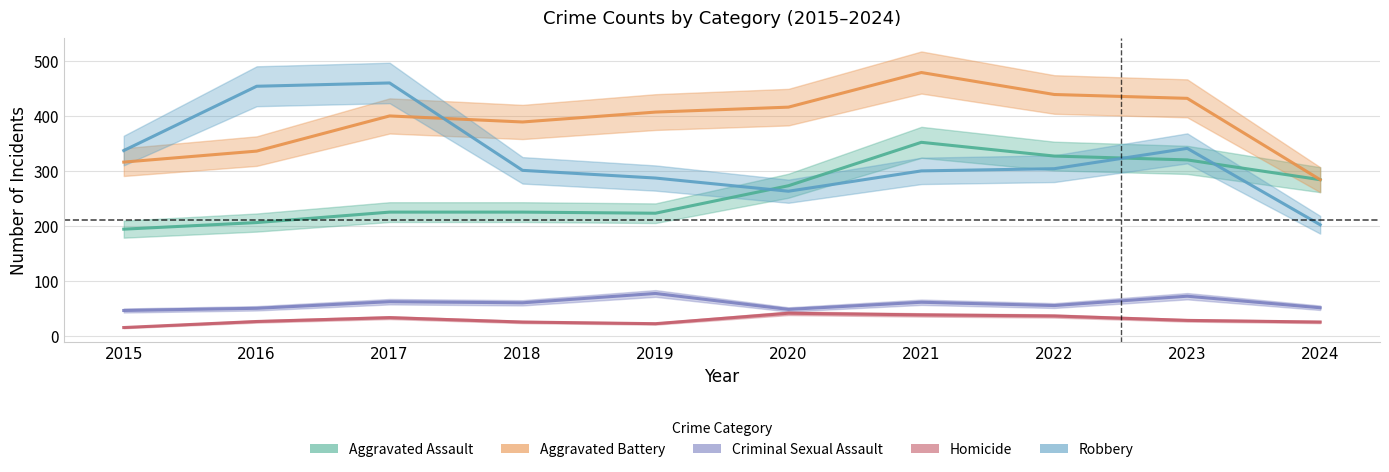

What is the approximate value of Aggravated Battery at 2015, to the nearest 50?

300